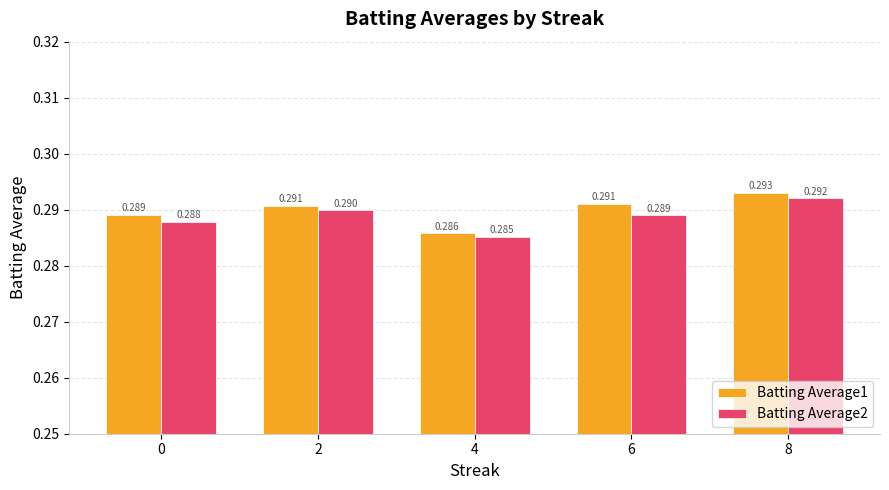

Is the value of Batting Average2 at 8 greater than the value of Batting Average1 at 8?

No